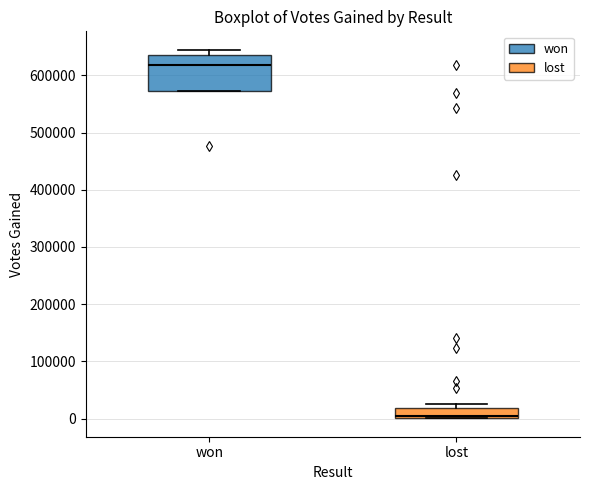

Where is the upper edge of the box for lost on the y-axis? The values are not printed on the chart, so give them approximately, as read against the axis.

20000